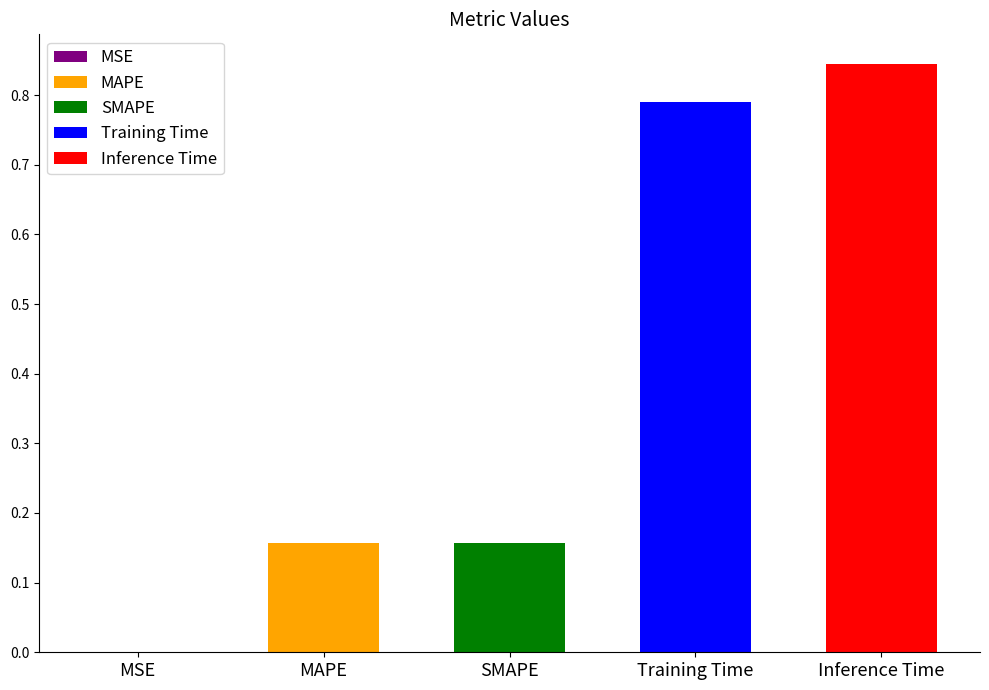

What is the label of the 1st bar from the left?

MSE